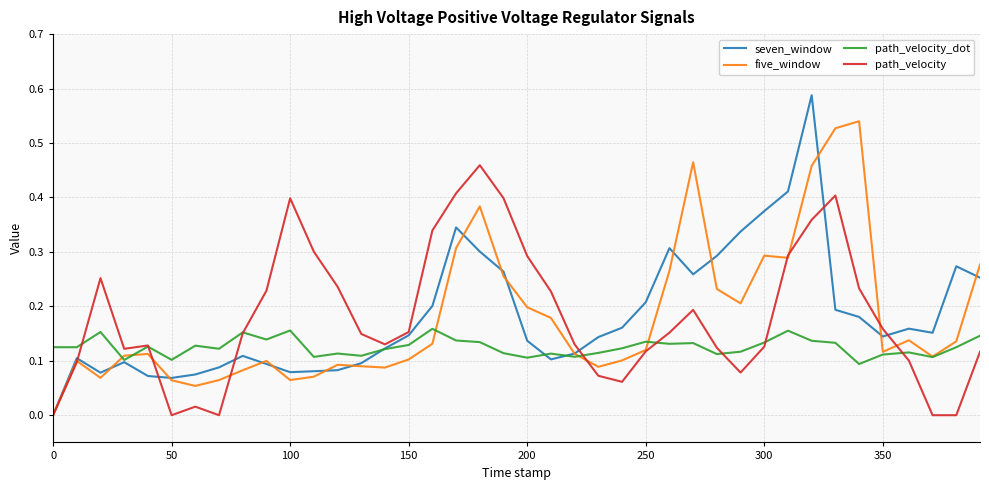

Rank the series by their maximum value, from highest to lowest.

seven_window, five_window, path_velocity, path_velocity_dot